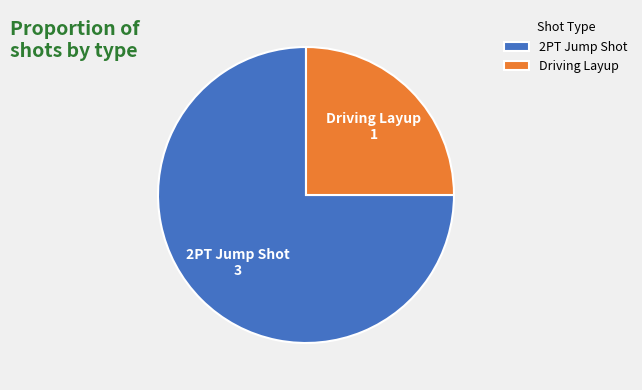

Which slice is the smallest?

Driving Layup